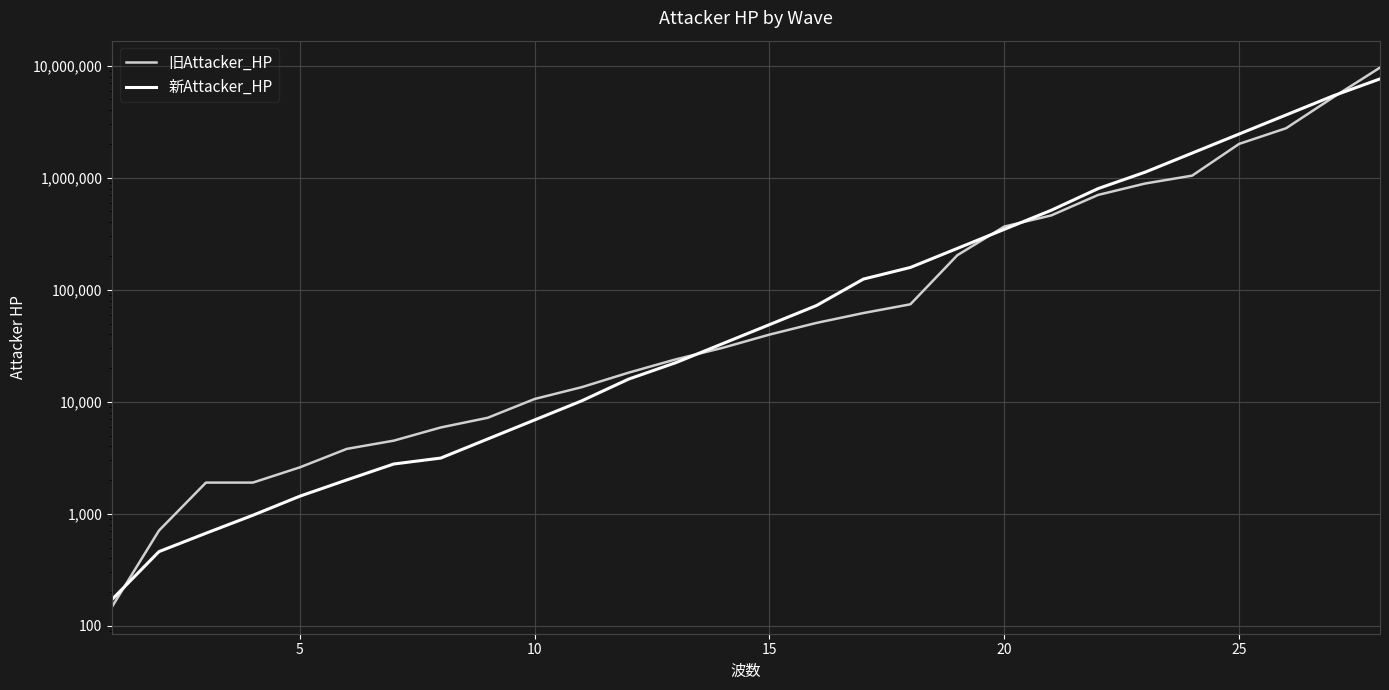

List the series in order of their overall mean, lowest first.

旧Attacker_HP, 新Attacker_HP